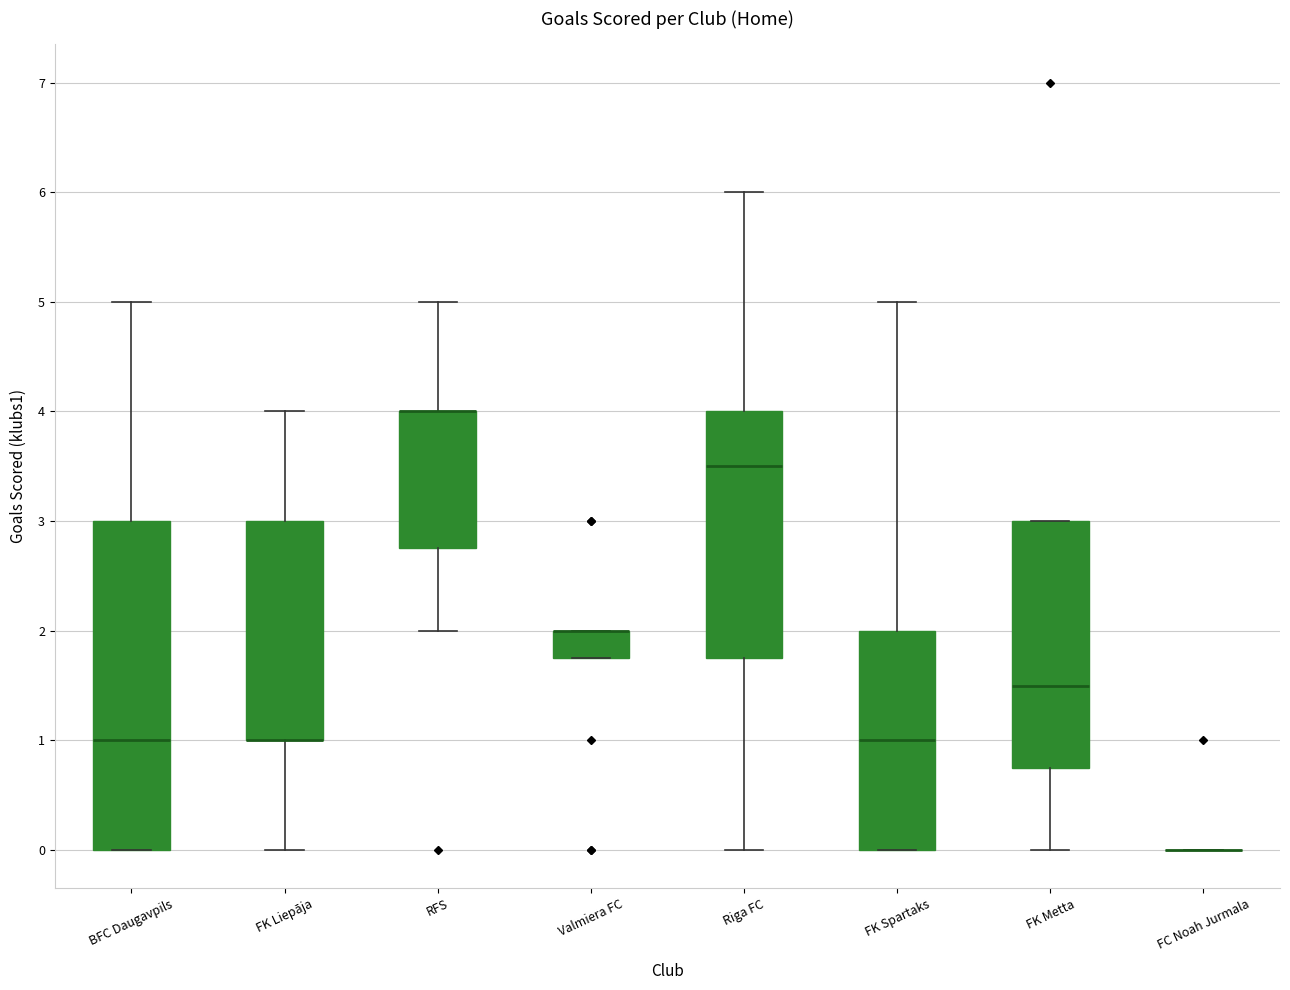

Reading left to right, transcribe this box plot: for each box, give where its median line is, the range the box spans, and where its two whiskers end, as read against the y-axis. The values are not printed on the chart, so give them approximately, as read against the axis.

BFC Daugavpils: median 1.0, box 0.0 to 3.0, whiskers 0.0 to 5.0
FK Liepāja: median 1.0 (drawn on the box's lower edge), box 1.0 to 3.0, whiskers 0.0 to 4.0
RFS: median 4.0 (drawn on the box's upper edge), box 2.8 to 4.0, whiskers 2.0 to 5.0
Valmiera FC: median 2.0 (drawn on the box's upper edge), box 1.8 to 2.0, whiskers 1.8 to 2.0
Riga FC: median 3.5, box 1.8 to 4.0, whiskers 0.0 to 6.0
FK Spartaks: median 1.0, box 0.0 to 2.0, whiskers 0.0 to 5.0
FK Metta: median 1.5, box 0.8 to 3.0, whiskers 0.0 to 3.0
FC Noah Jurmala: box collapsed to a line at 0.0, whiskers 0.0 to 0.0